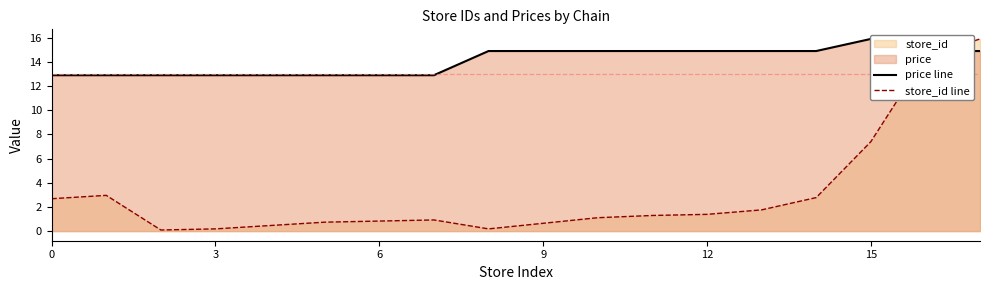

What is the label of the 13th point from the left?

12